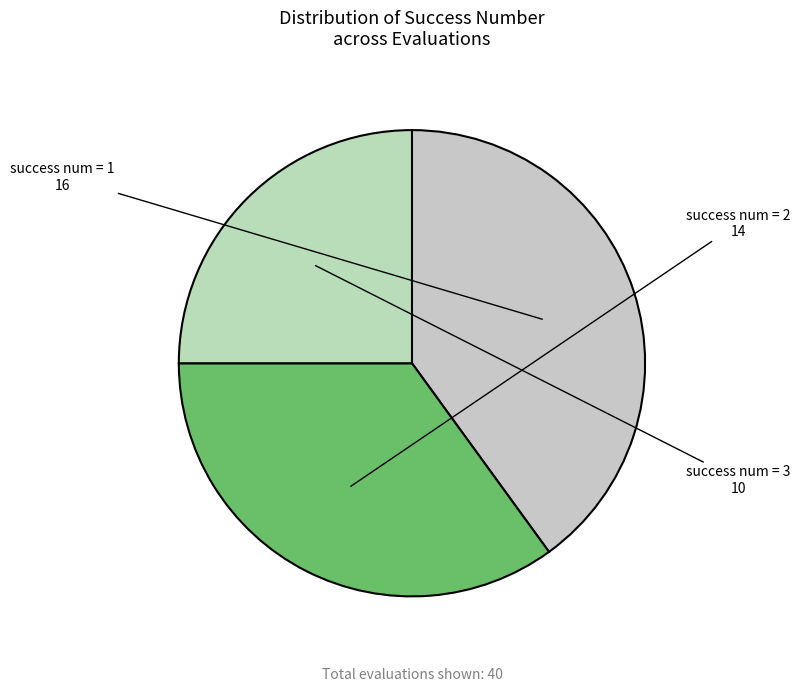

Rank the categories by value from lowest to highest.

success num = 3, success num = 2, success num = 1